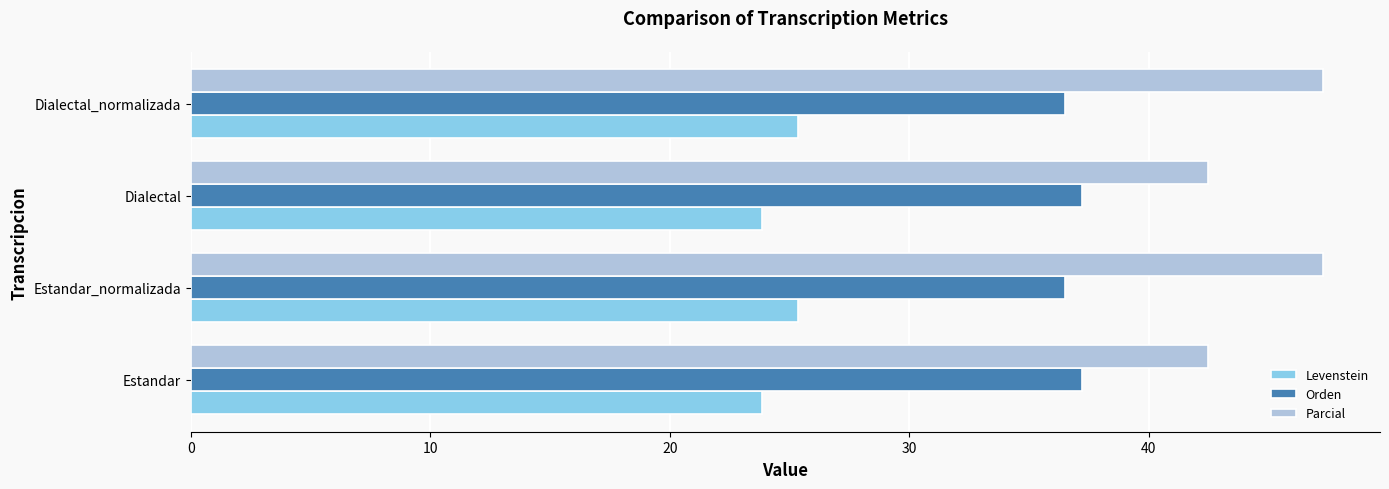

The Levenstein series shows 25.4 at Estandar_normalizada. True or false?

True